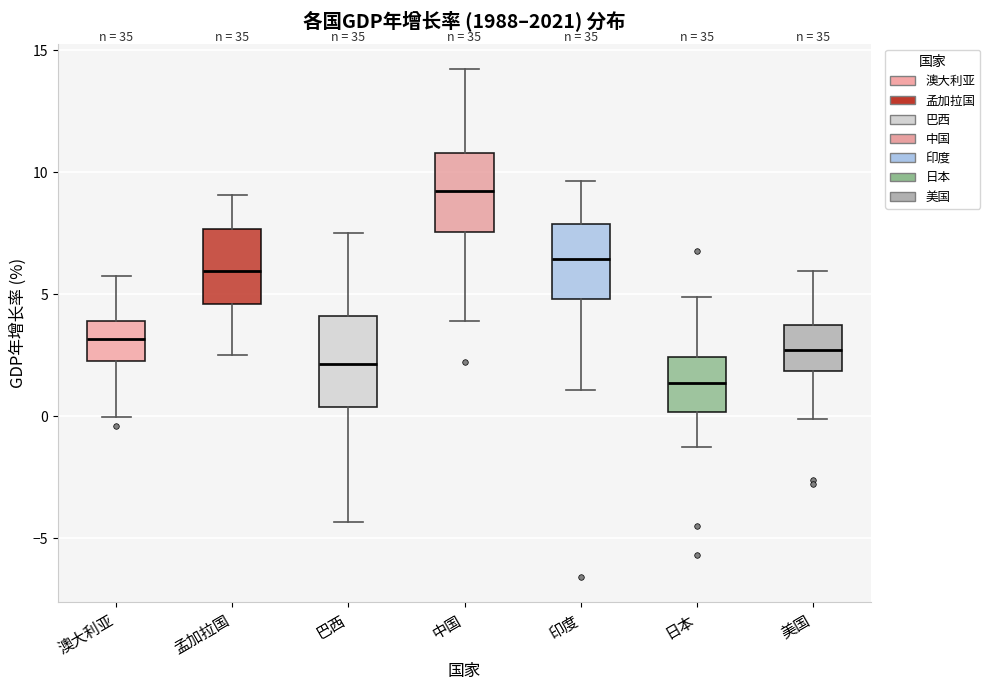

Which box's median line is the highest?

中国